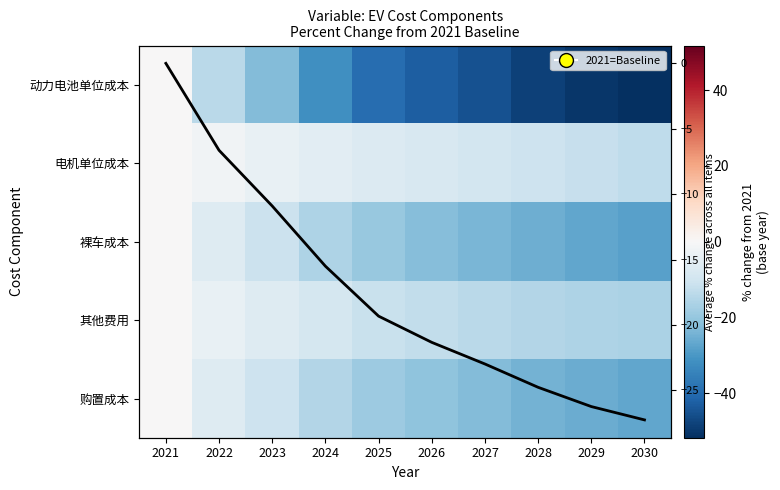

At 2024, list the series in order from smallest to largest.

动力电池单位成本, 裸车成本, Average % change, 购置成本, 其他费用, 电机单位成本